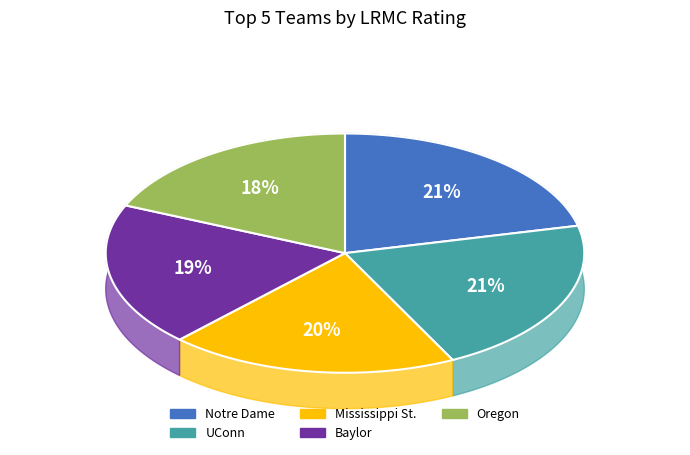

Does Mississippi St. account for over 50% of the chart?

No